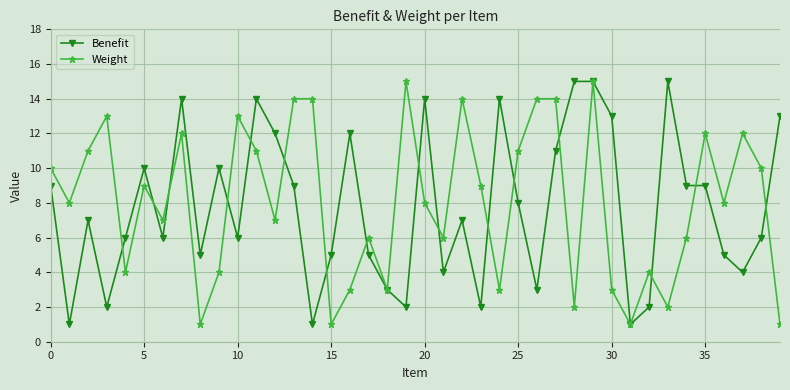

Does the chart display data point markers on the line(s)?

Yes